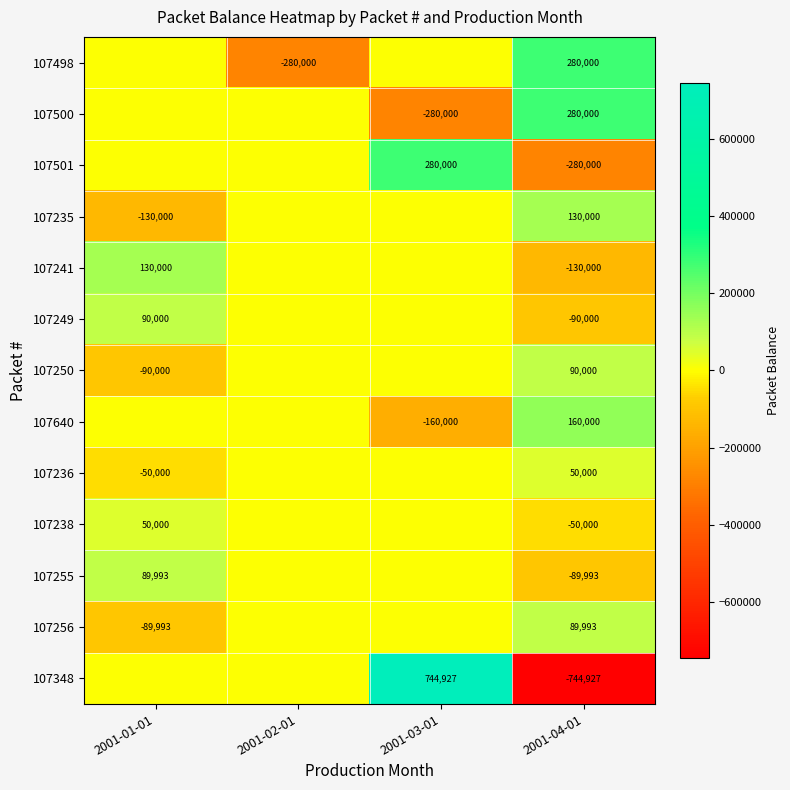

What is the spread (max minus min) of values at 2001-02-01?

280000